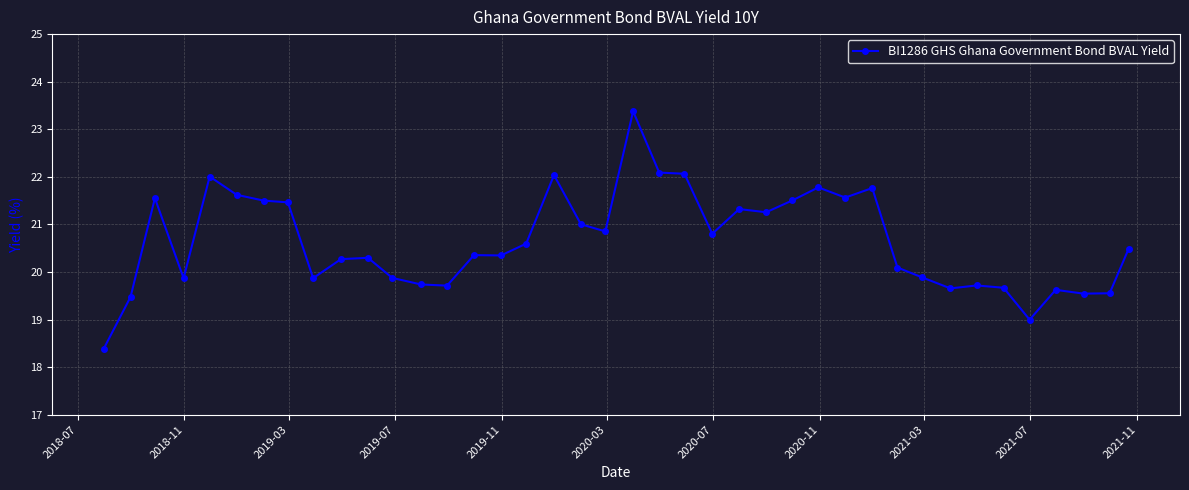

What is the maximum value shown in the chart?

23.4